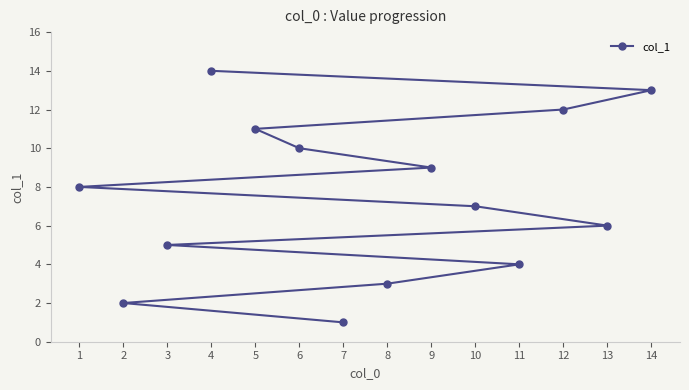

The value at 1 is 8. True or false?

True